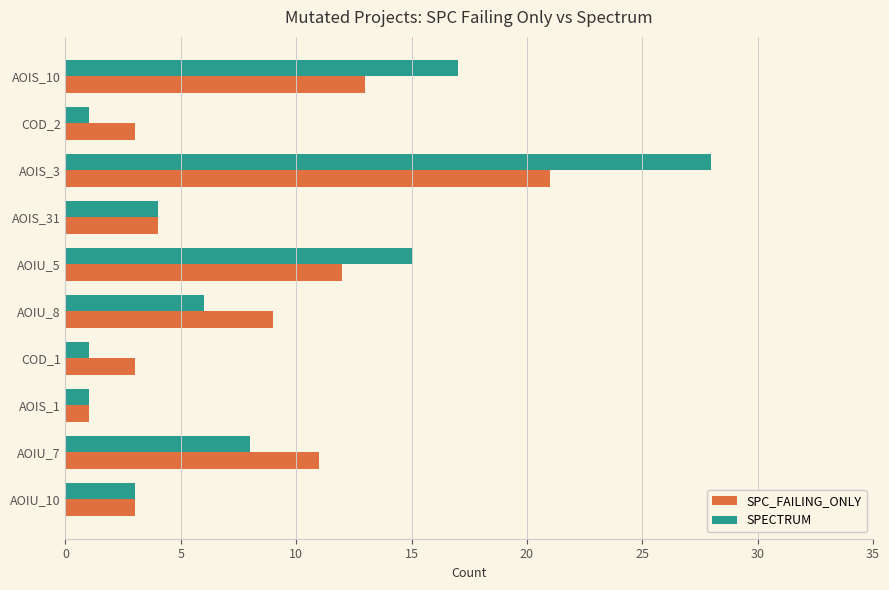

What is the difference between the second highest and second lowest values in the SPECTRUM series?

16